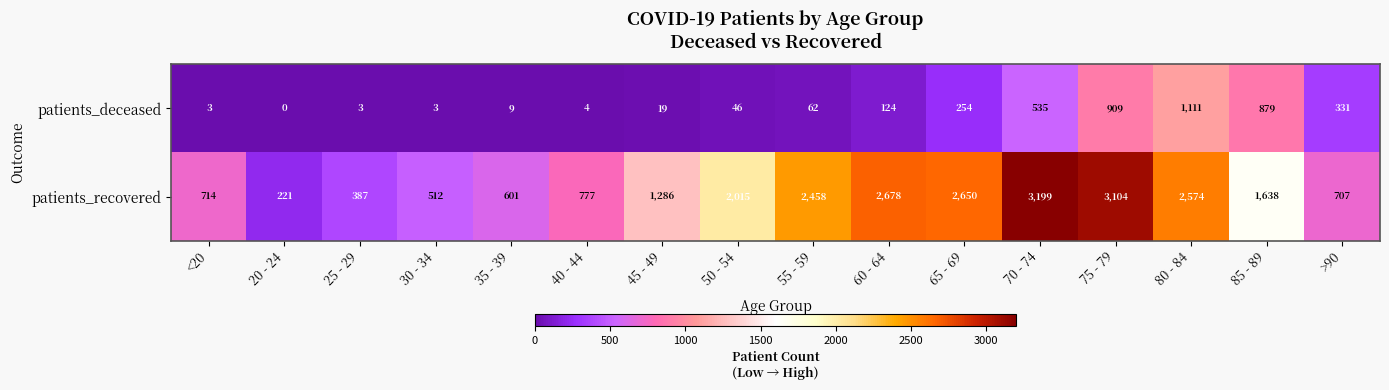

True or false: patients_recovered has a value of 1286 at 45 - 49.

True